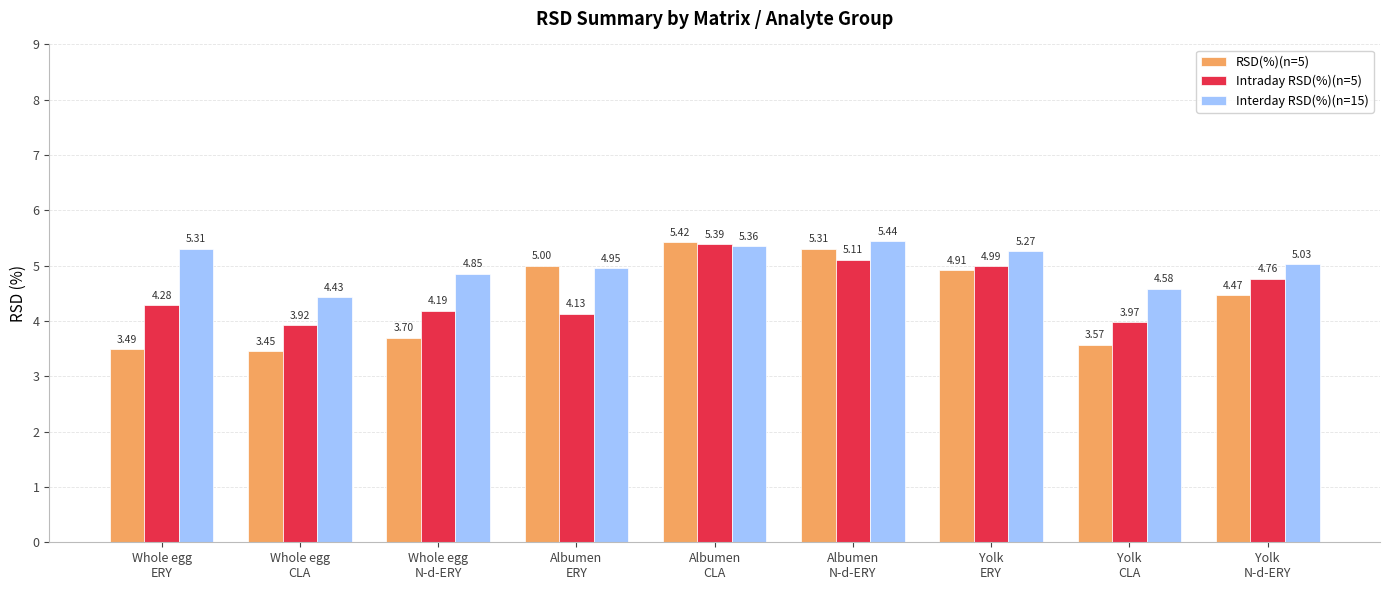

How many bars are there in each group?

3